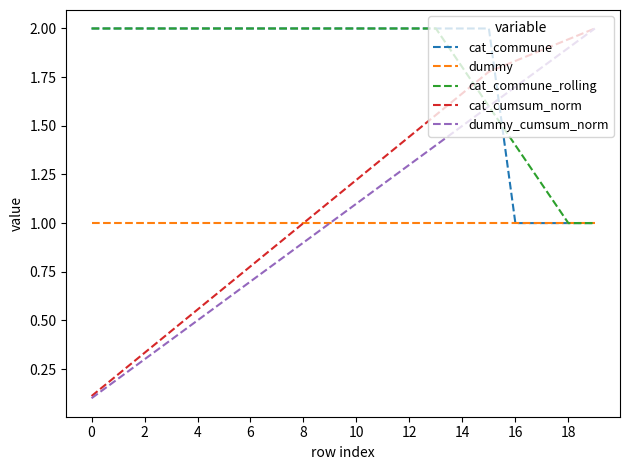

What is the greatest value displayed?

2.0